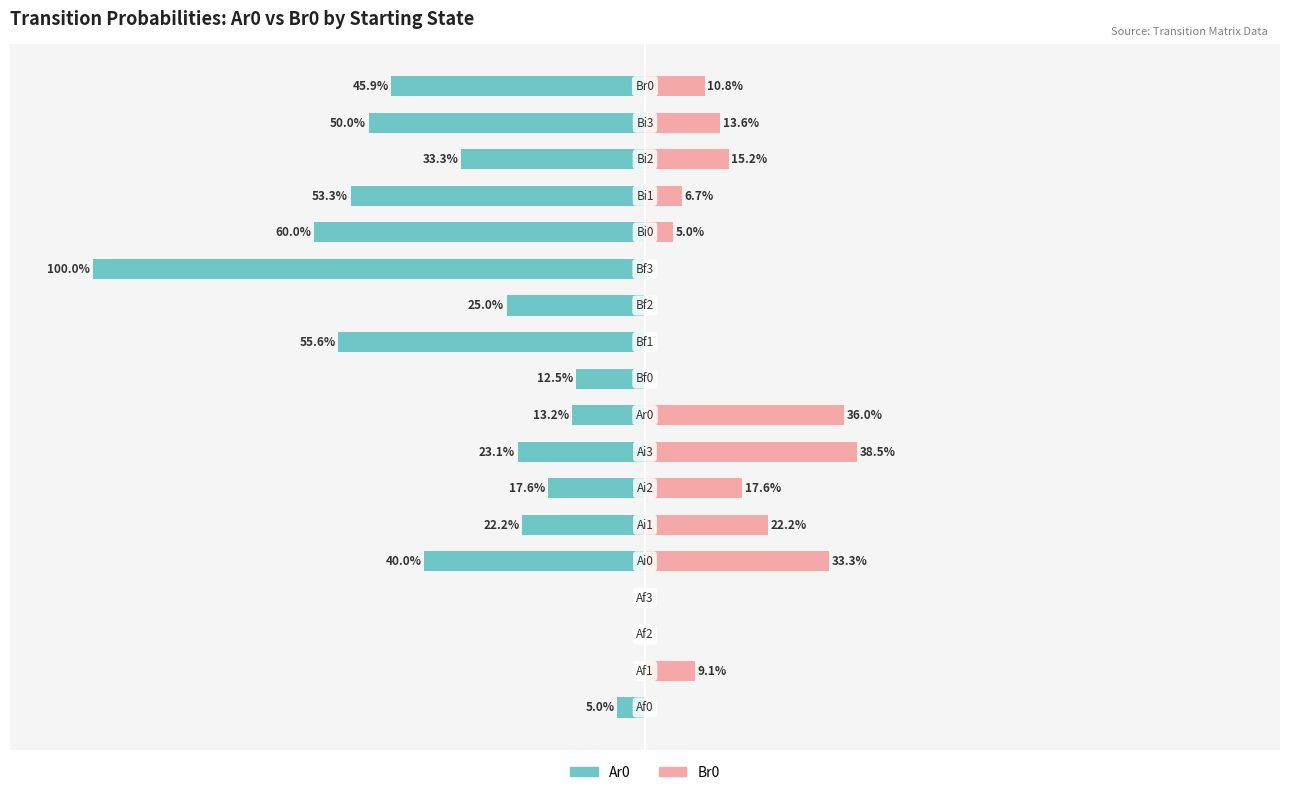

What is the average value of the Br0 series?

0.1